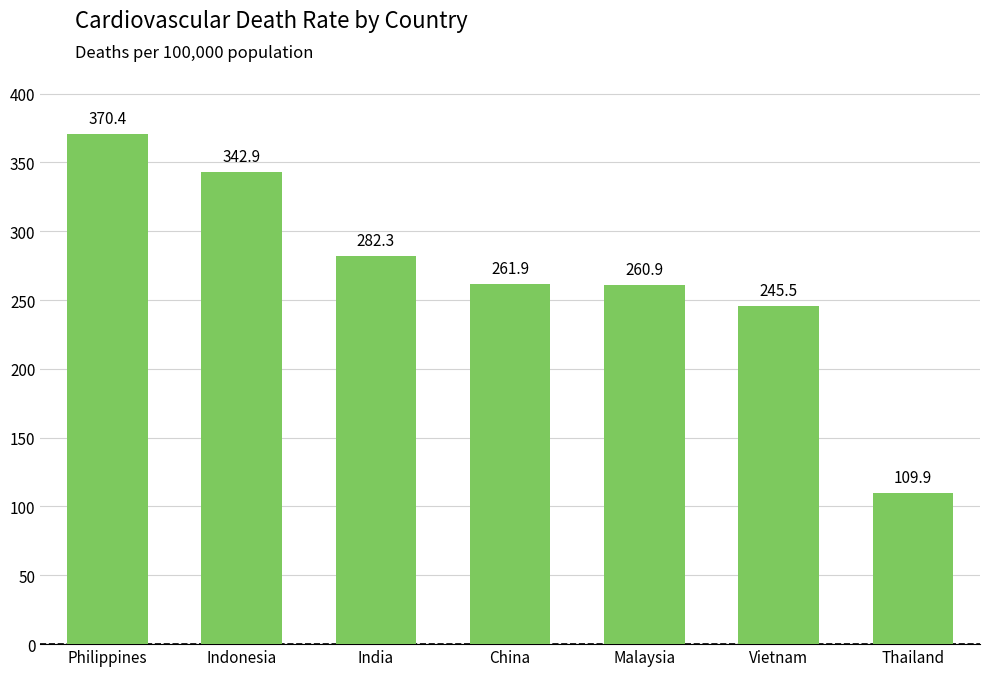

Is it true that the value at China is 131.3?

False